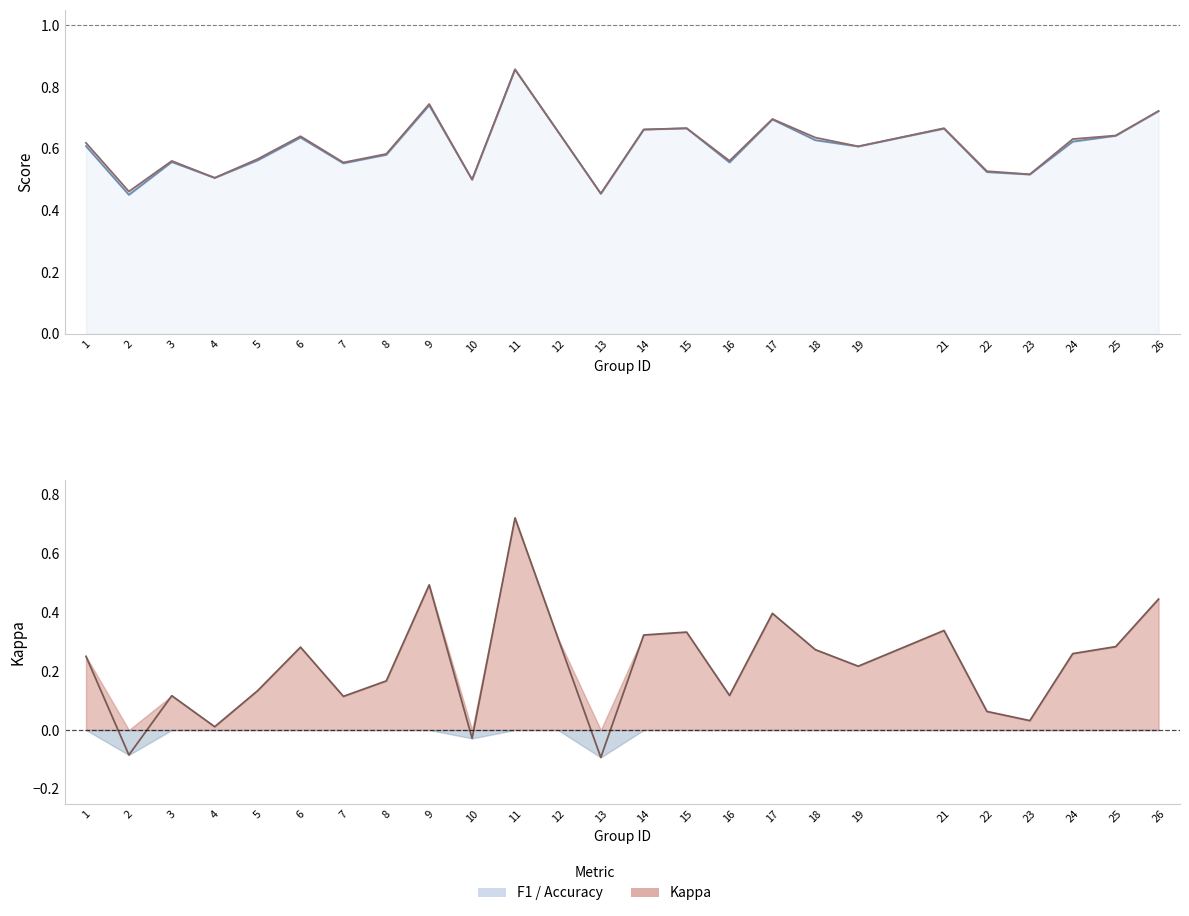

True or false: F1 and Accuracy cross at least once.

False